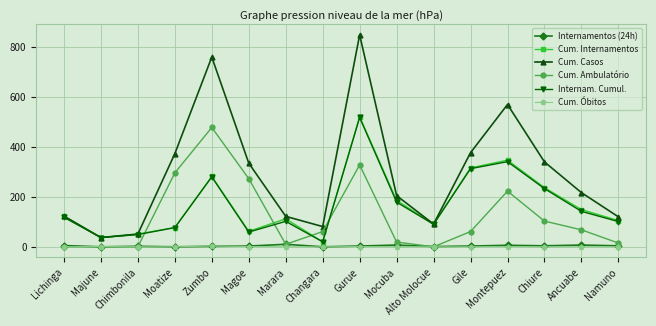

At which label does Cum. Casos reach its peak?

Gurue